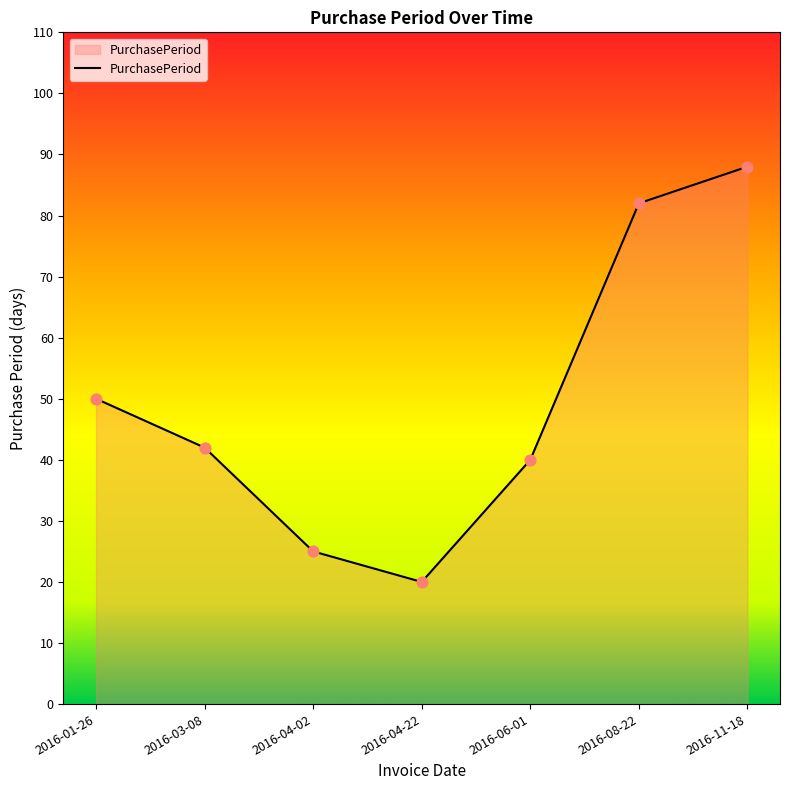

Between 2016-03-08 and 2016-08-22, which is larger?

2016-08-22